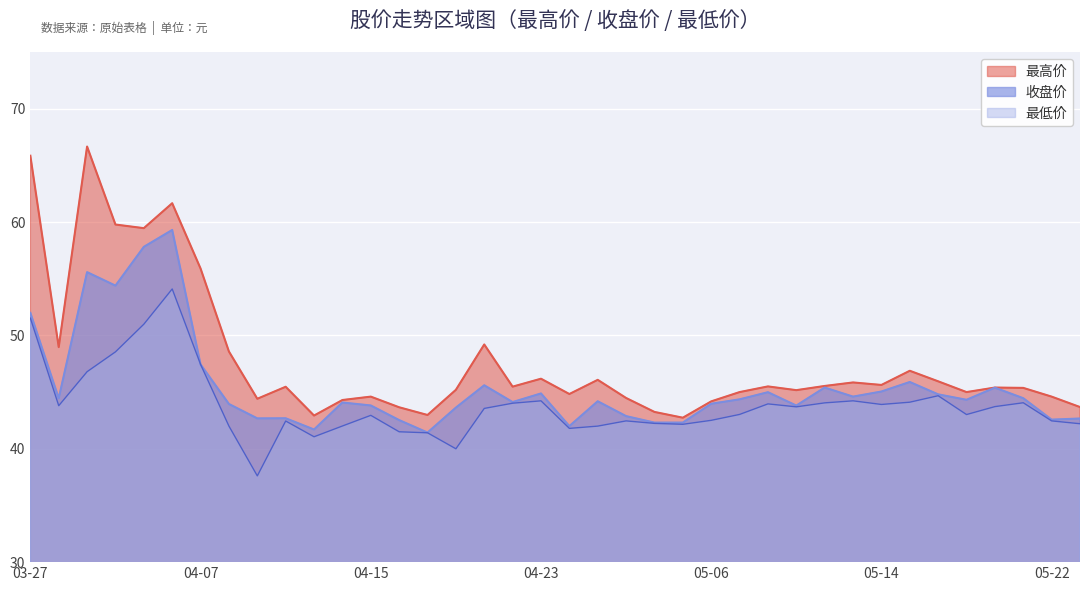

Which series has the largest range (max minus min)?

最高价